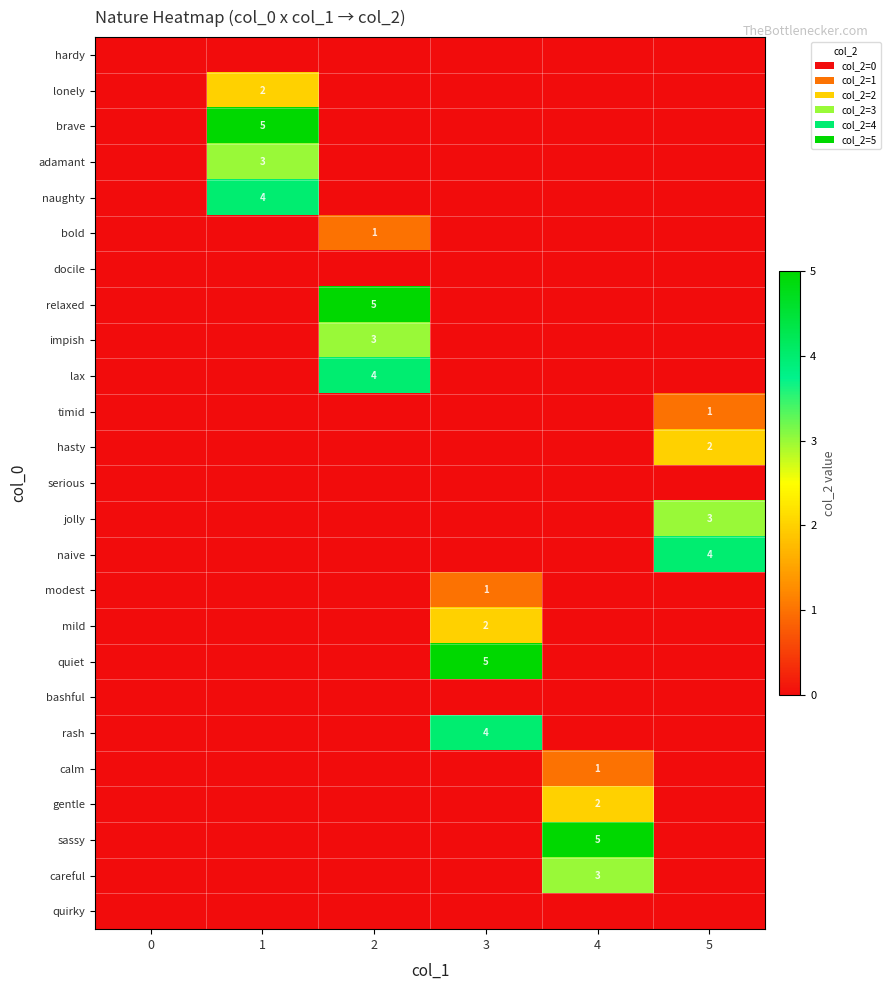

What is the difference between the highest and lowest values at 5?

4